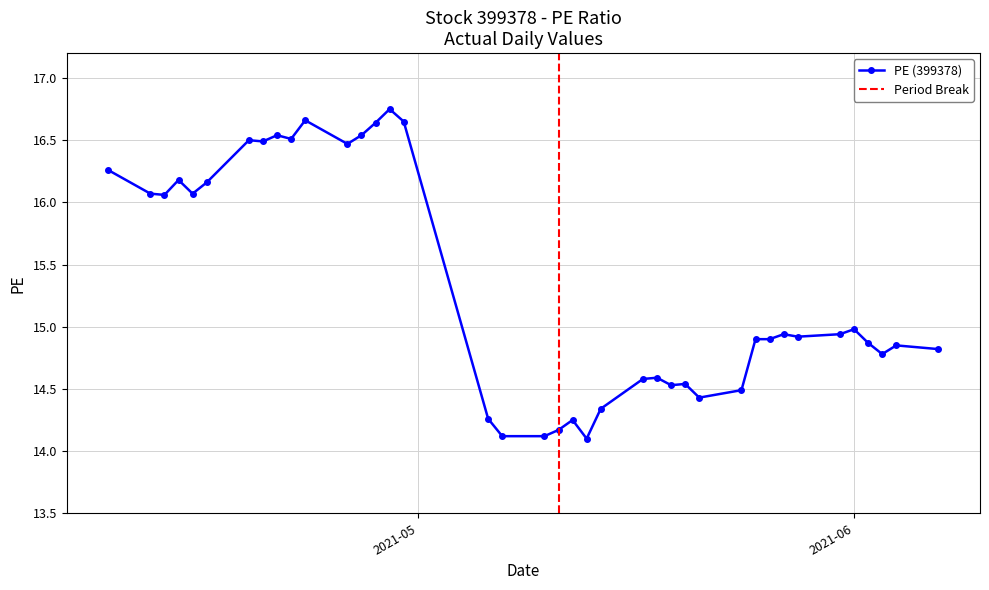

The value at 2021-04-22 is 4.5. True or false?

False